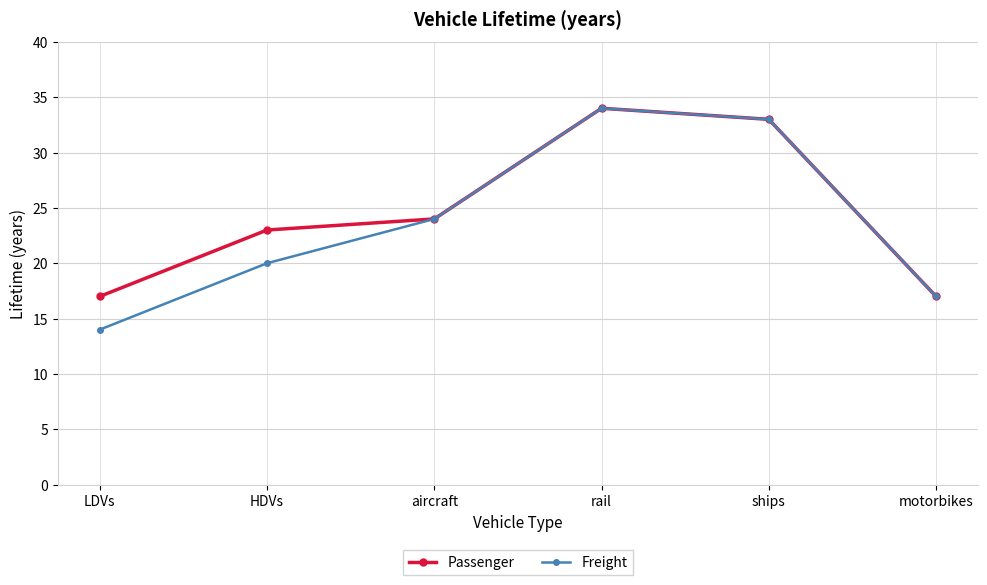

What position from the left is LDVs?

1